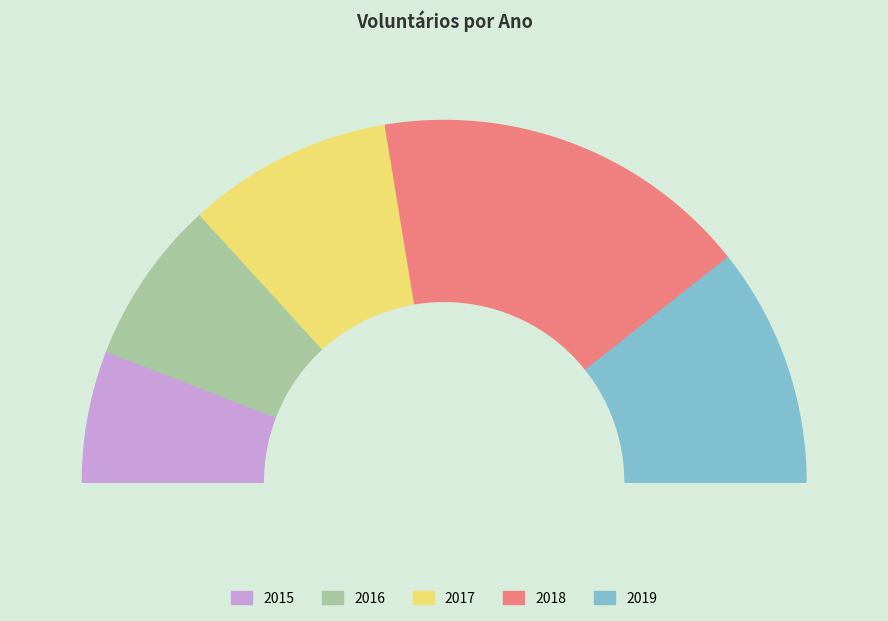

What is the ratio of the value at 2018 to the value at 2016?

2.3